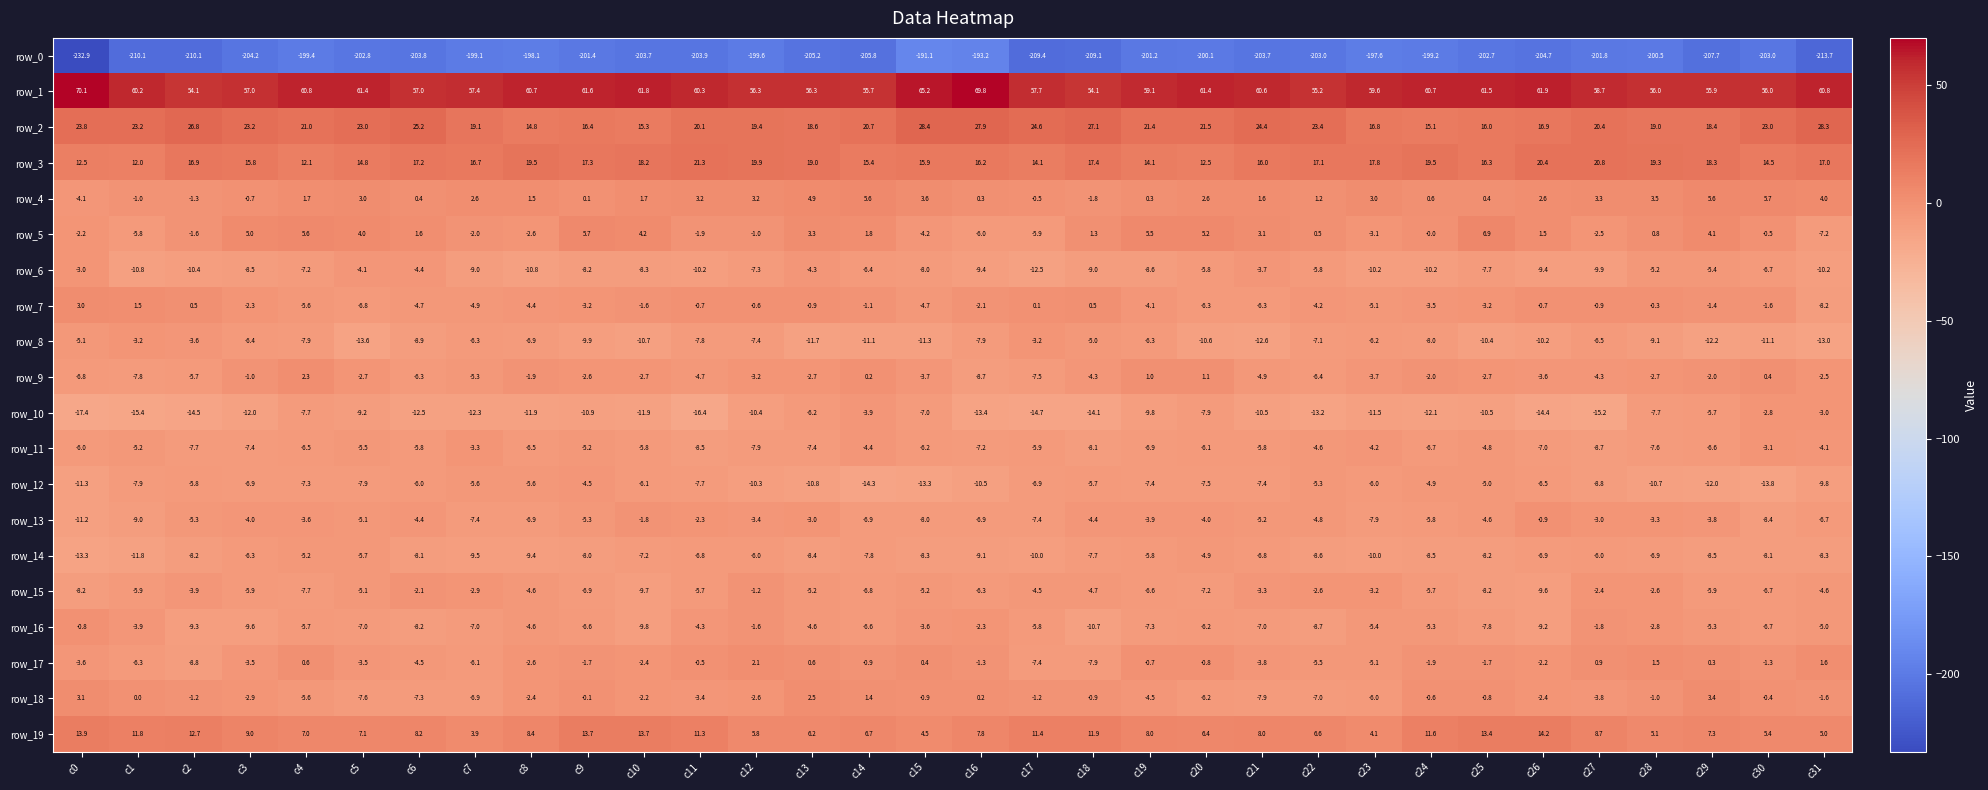

Which series has the largest total across all categories?

row_1